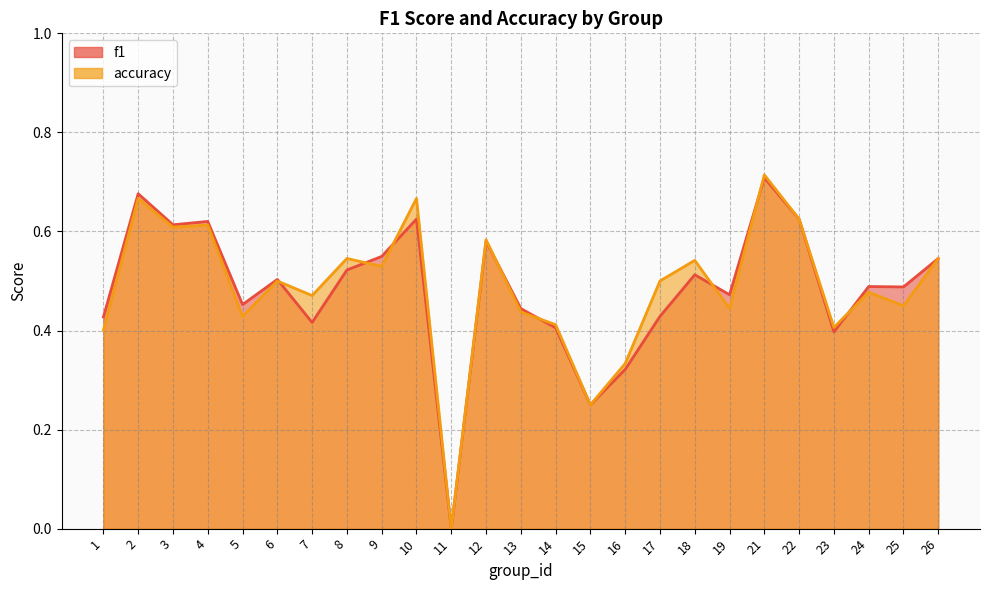

How many lines are shown in the chart?

2